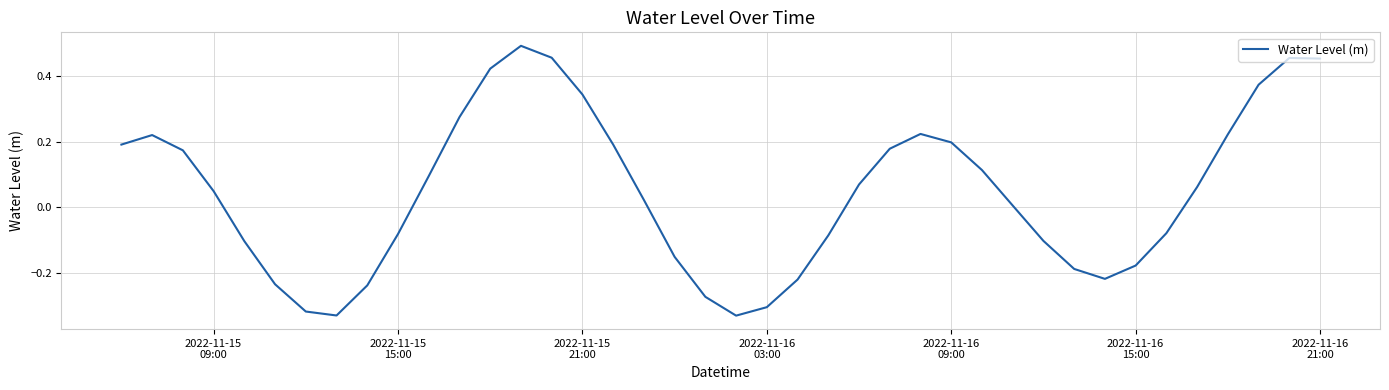

What is the difference between the maximum and minimum values?

0.8